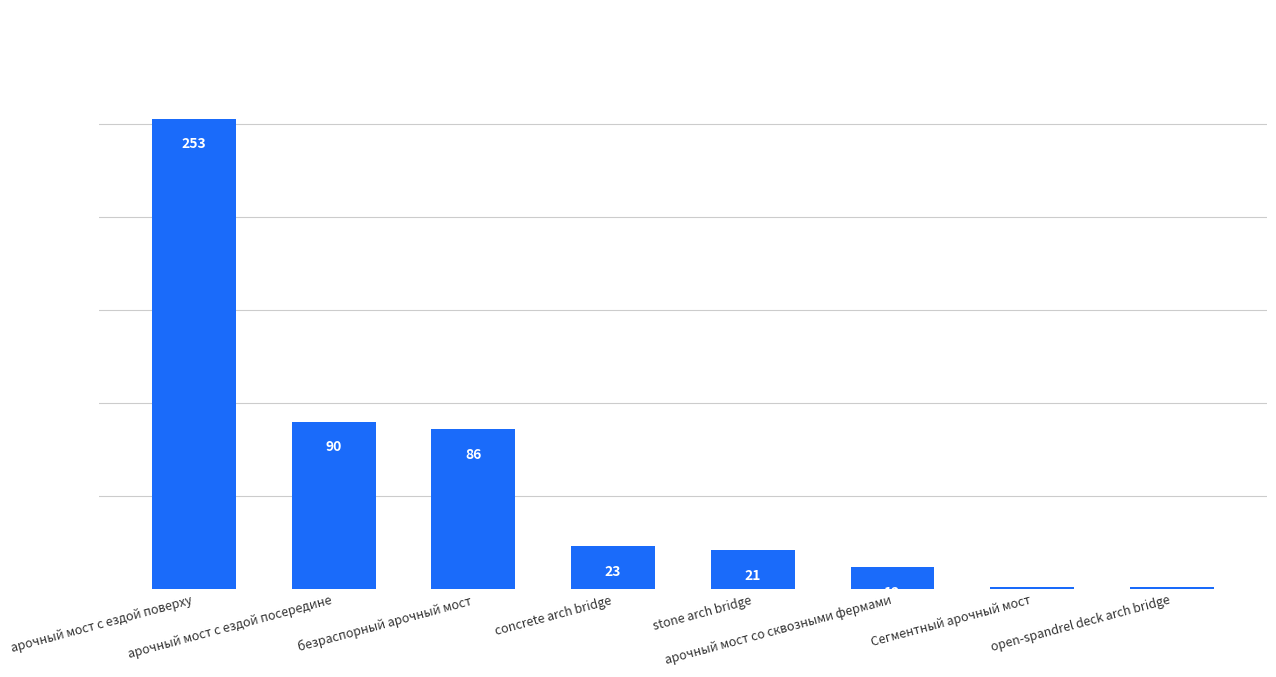

Which has a higher value, безраспорный арочный мост or арочный мост с ездой поверху?

арочный мост с ездой поверху